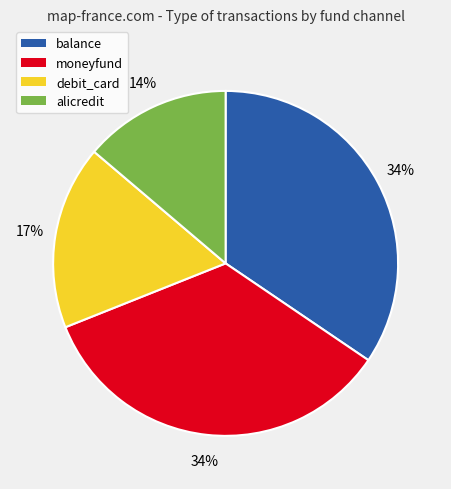

How many slices are in this pie chart?

4